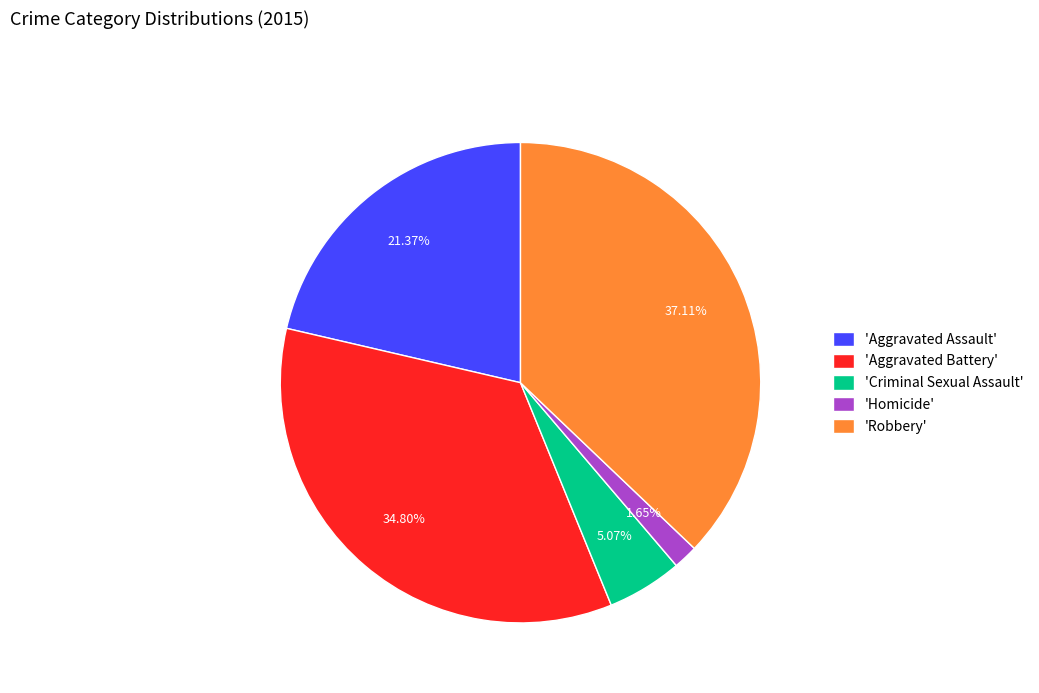

How many slices are in this pie chart?

5